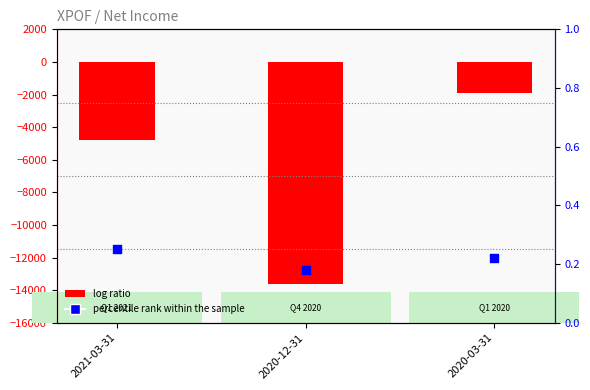

Which series has the widest spread of Y values?

log ratio